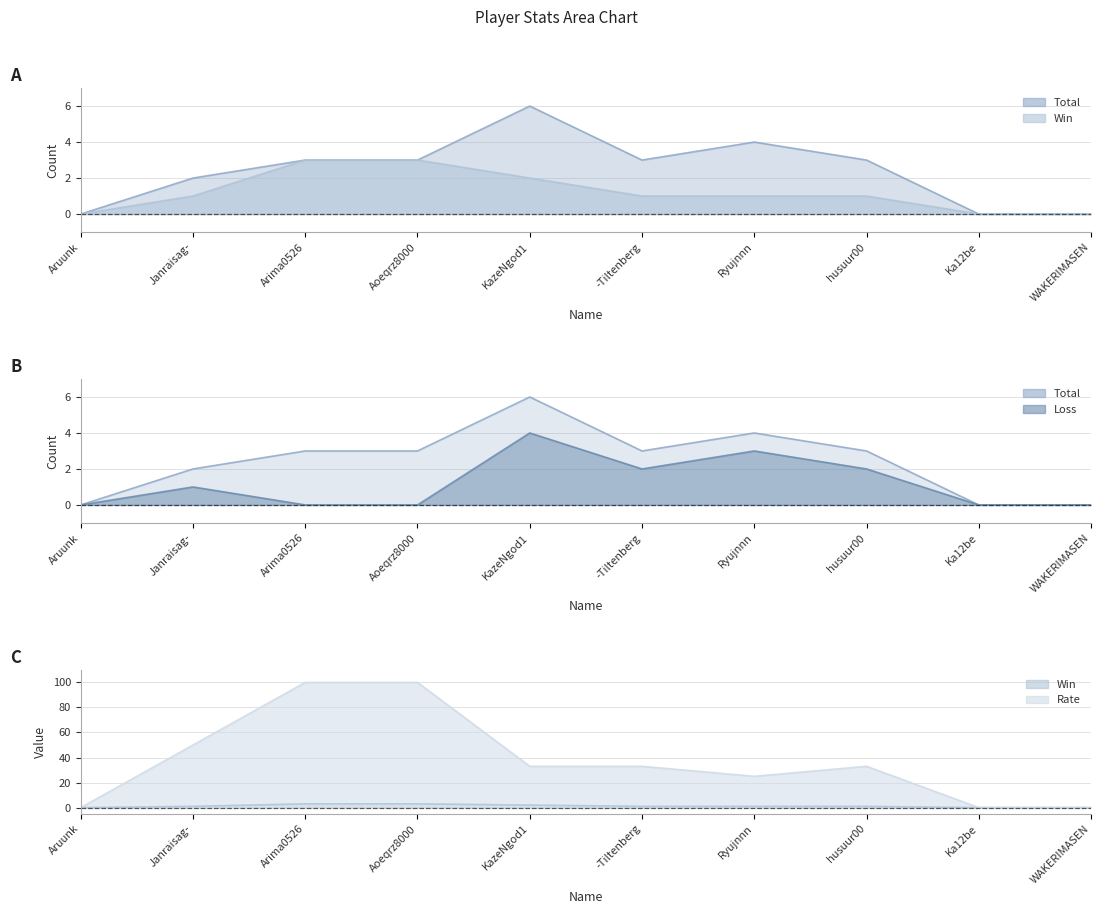

Which label corresponds to the largest value in the chart?

Arima0526